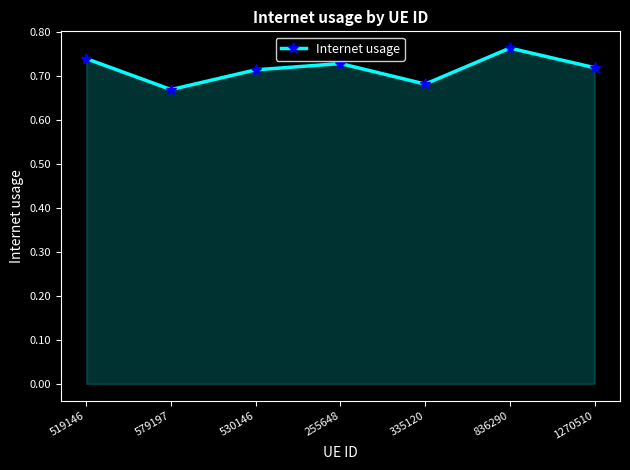

What position from the right is 530146?

5